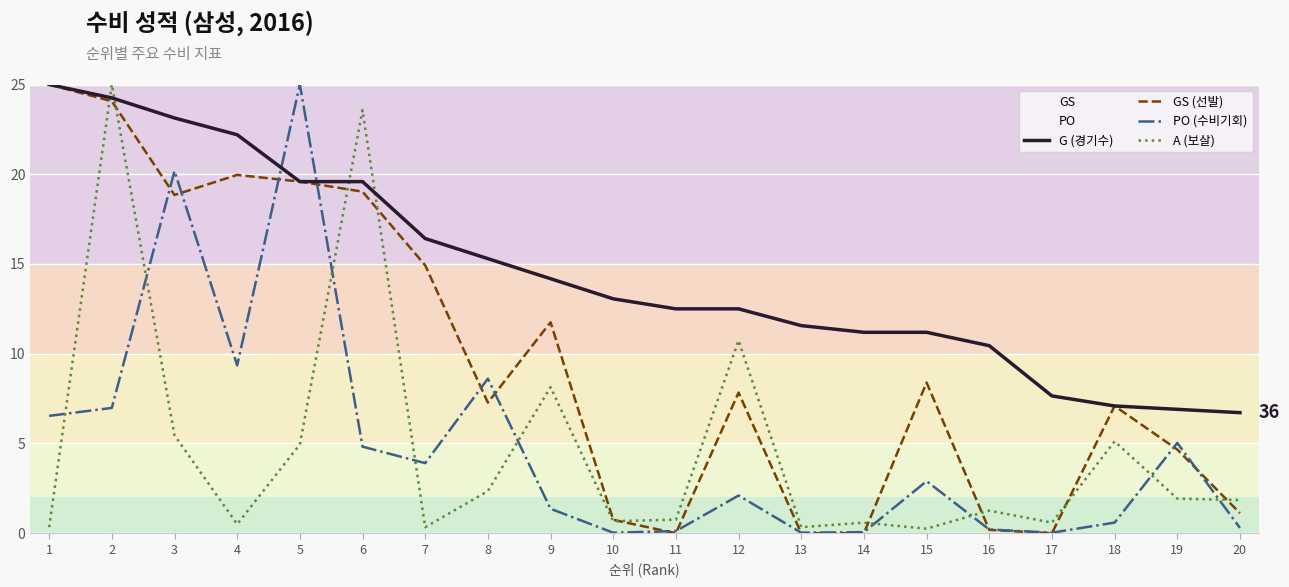

What is the sum of the A (보살) values at 2 and 15?

25.3